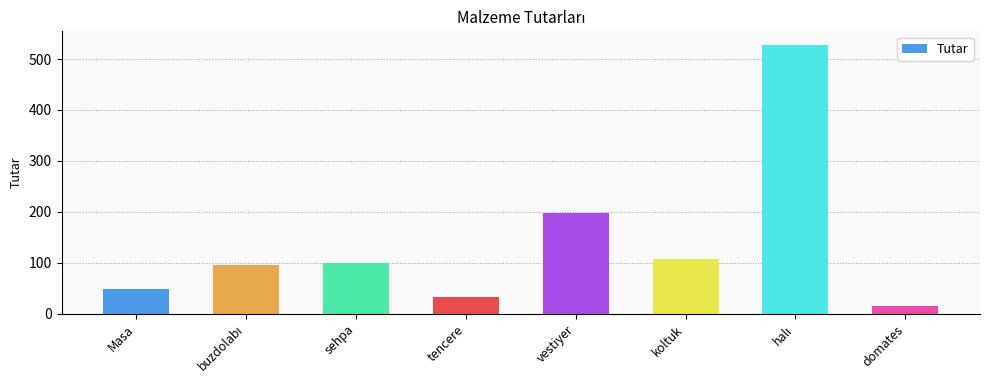

Is it true that the value at sehpa is 27?

False